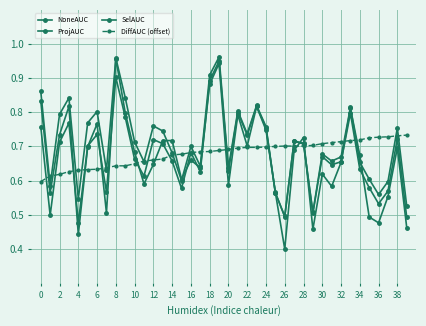

Which series has the largest range (max minus min)?

NoneAUC